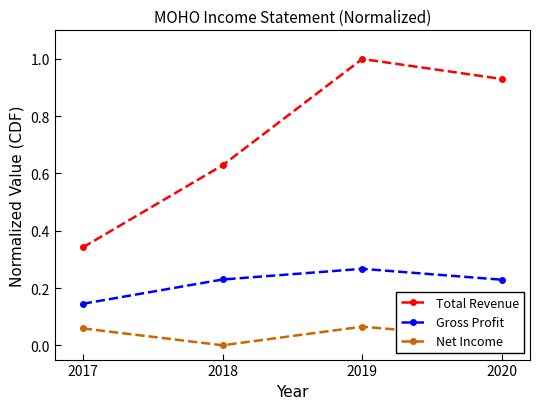

Is it true that Total Revenue equals 1.3 at 2020?

False